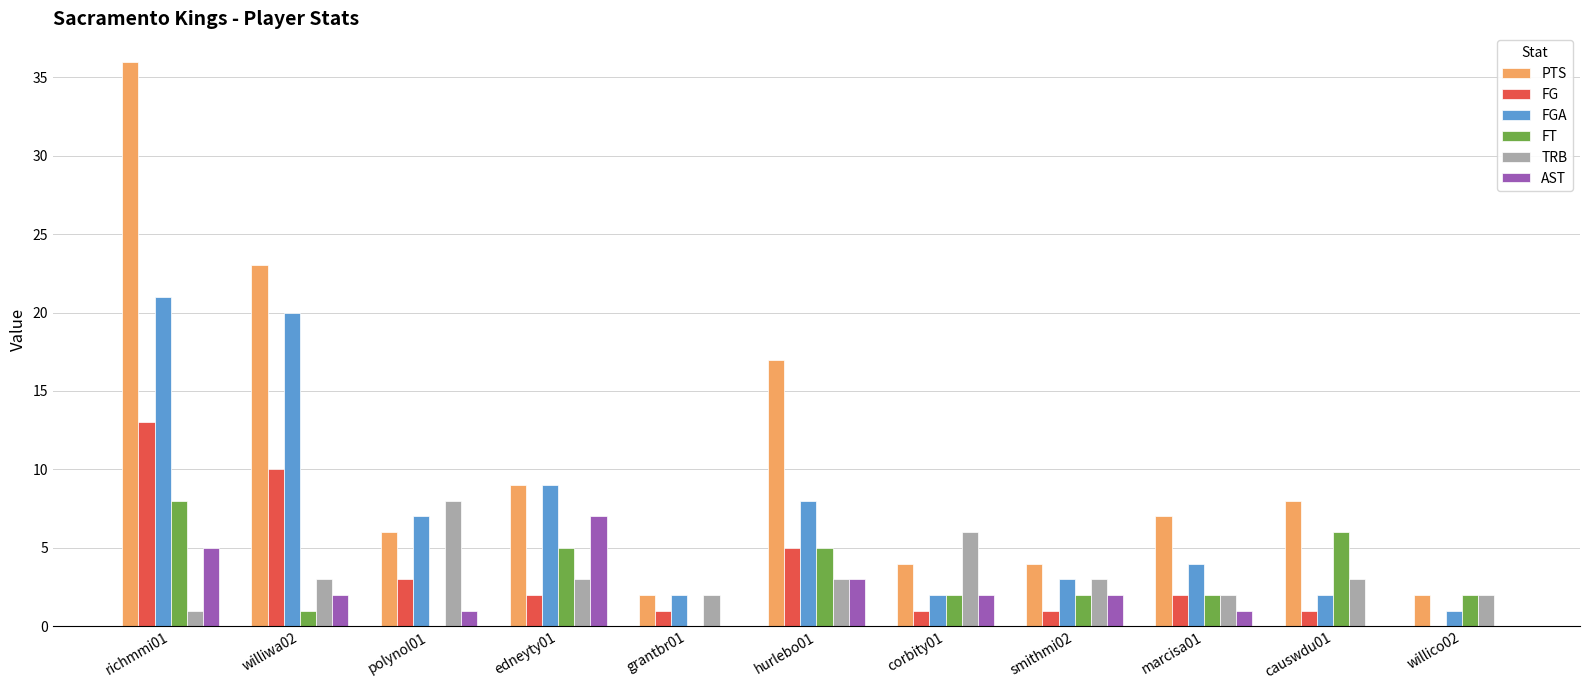

How many categories are shown in the chart?

11